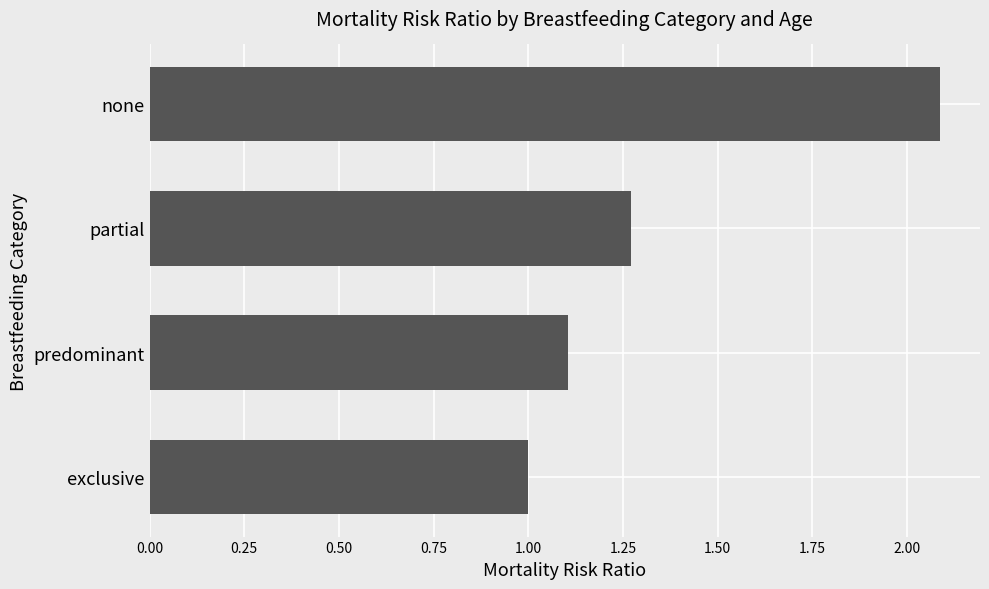

What is the minimum value shown in the chart?

1.0